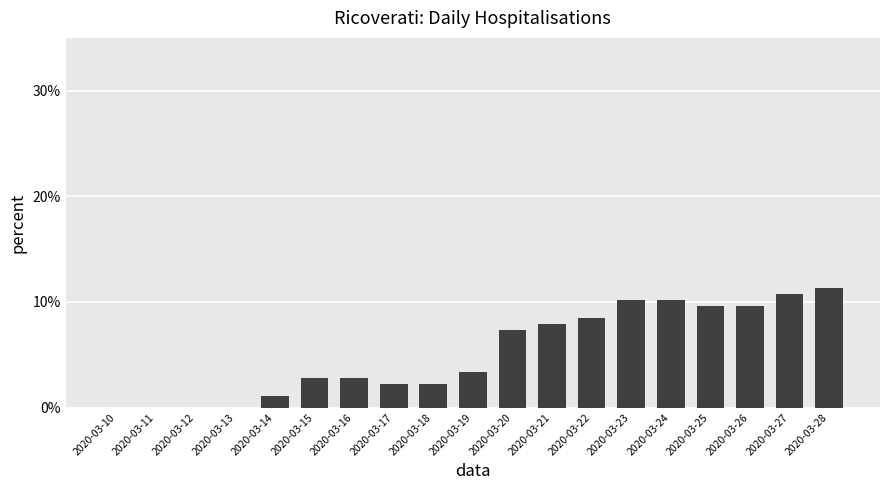

What is the average value?

0.1